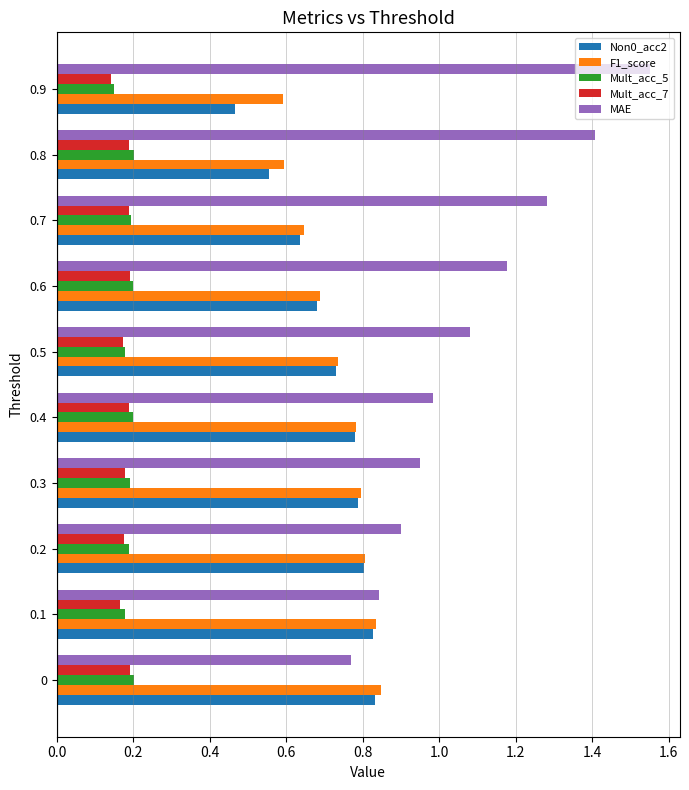

What is the sum of all Mult_acc_5 values?

1.9